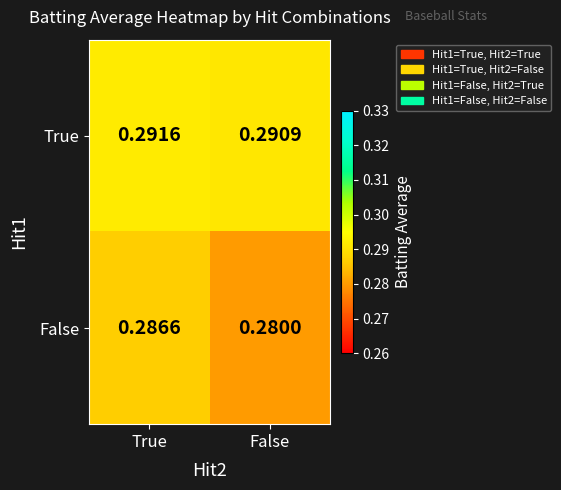

Which series has the largest total across all categories?

True